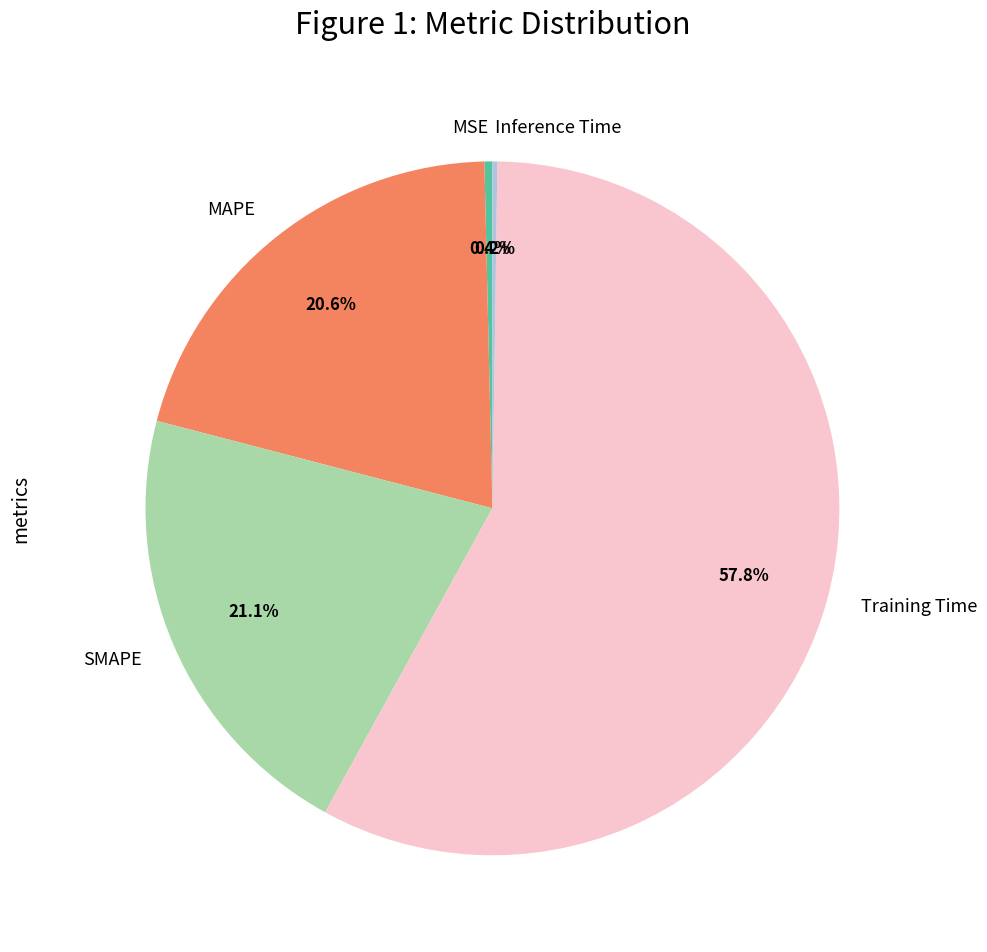

Is it true that SMAPE is 14% of the pie?

False